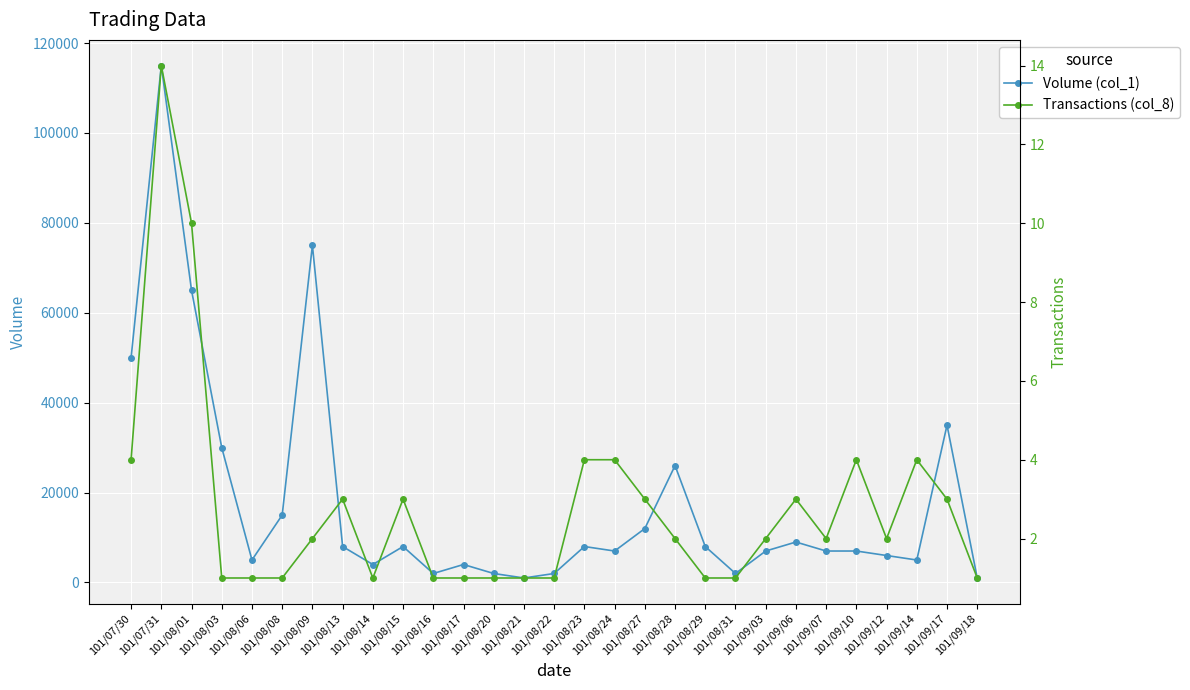

Rank the series at 101/07/31 from highest to lowest value.

Volume (col_1), Transactions (col_8)